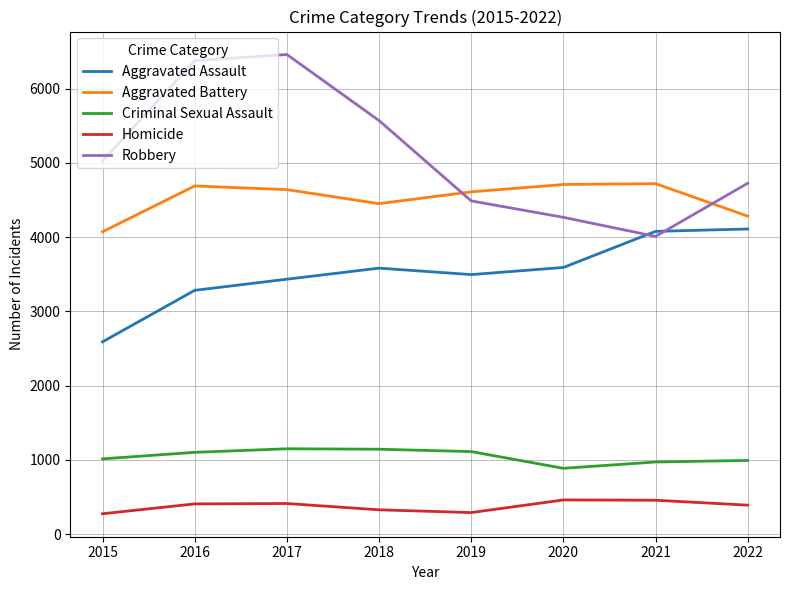

At which category does Aggravated Assault reach its first local peak?

2018